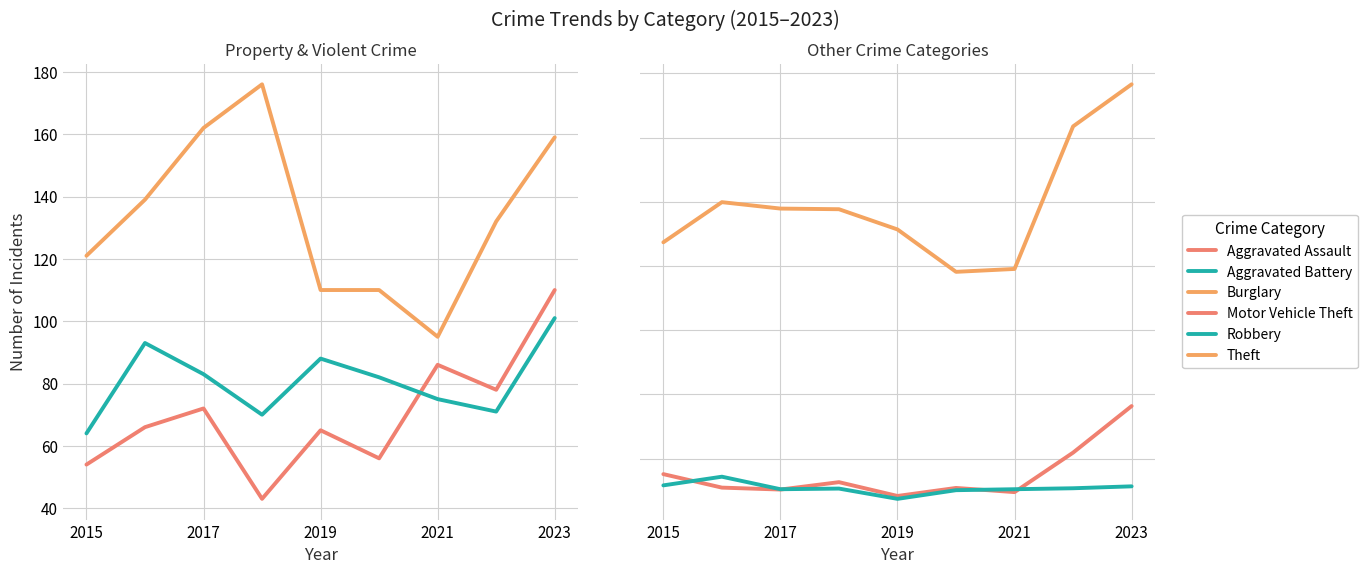

What is the difference between the maximum and minimum values in the Burglary series?

81